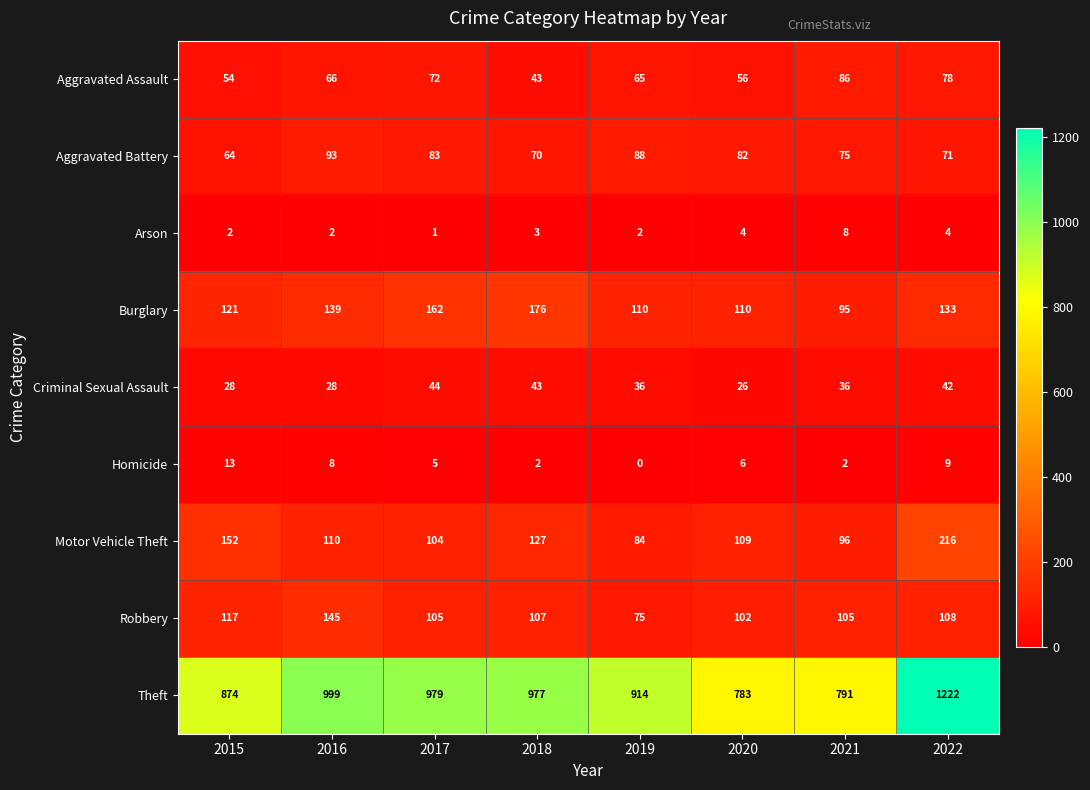

What is the spread (max minus min) of values at 2017?

978